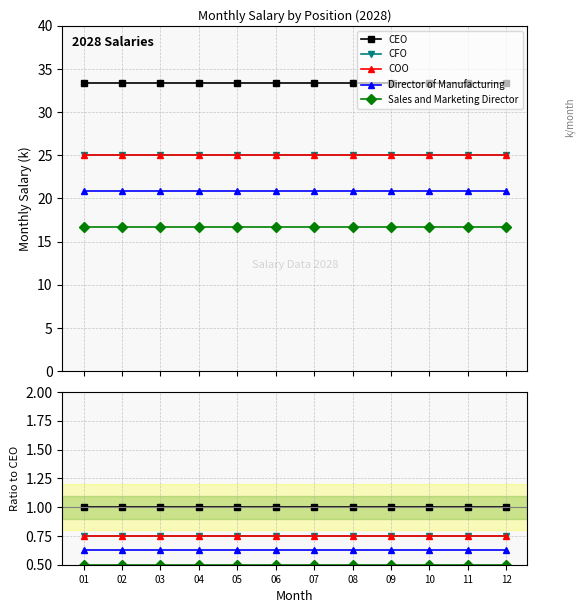

How many lines are shown in the chart?

5